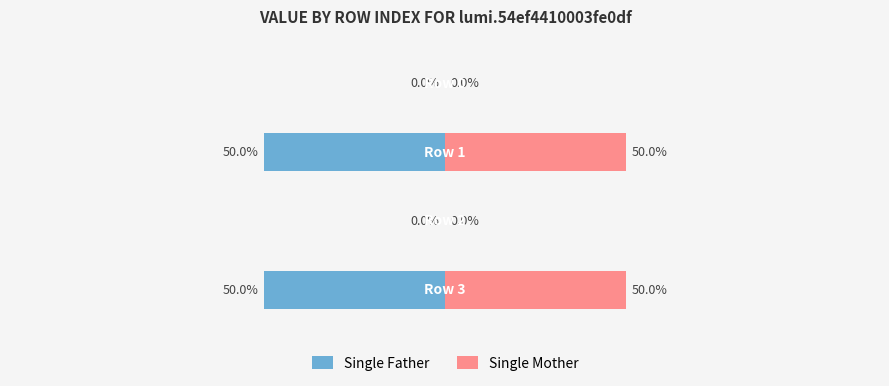

At 1, list the series in order from smallest to largest.

Single Father, Single Mother